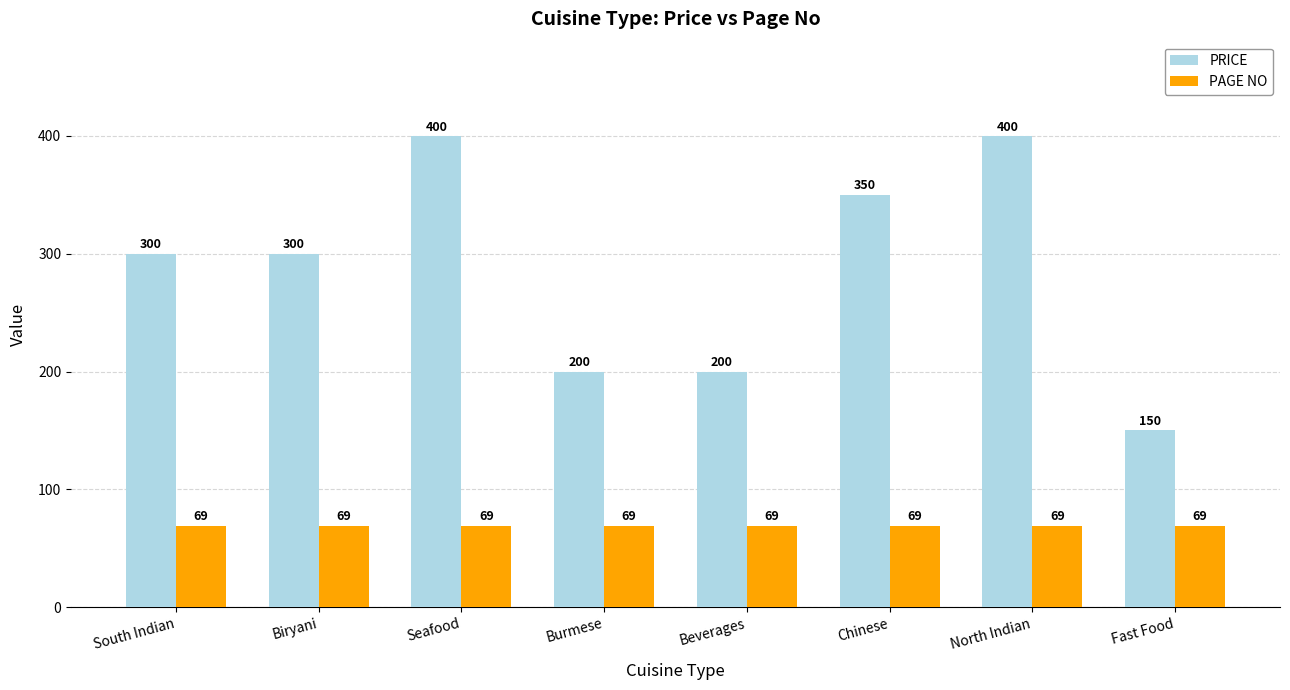

Rank the series by their average value, from lowest to highest.

PAGE NO, PRICE